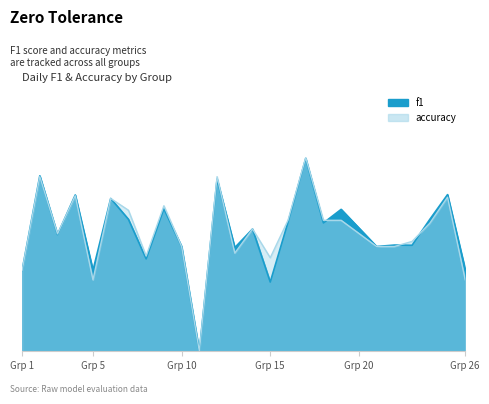

List the series in order of their peak value, lowest first.

f1, accuracy